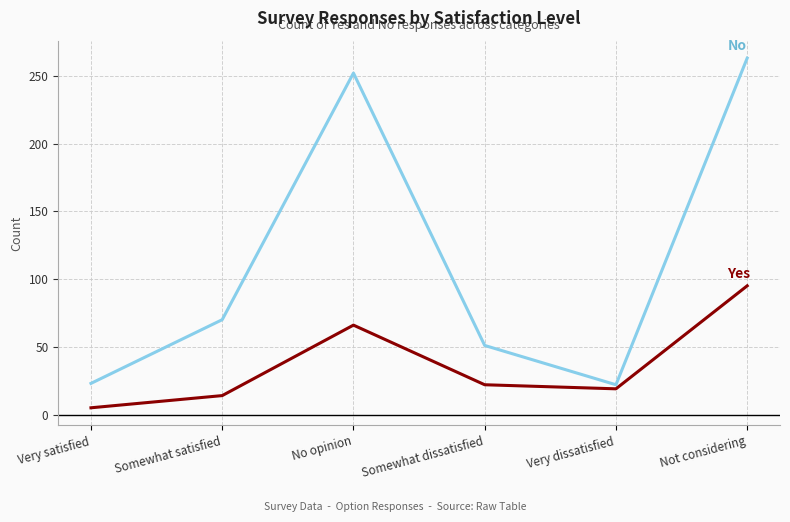

What is the spread (max minus min) of values at No opinion?

186